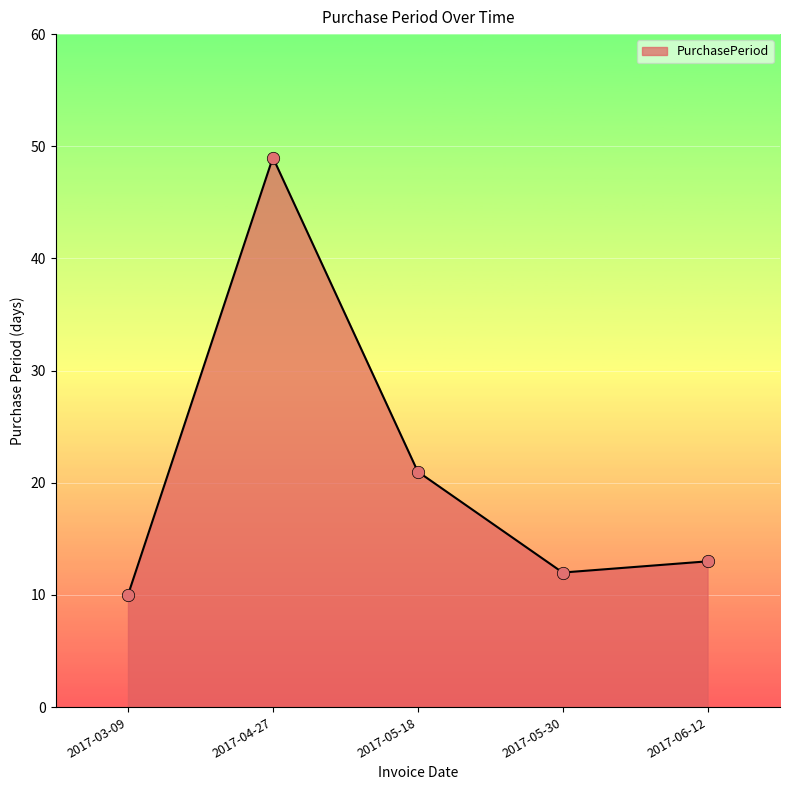

What is the change in value from 2017-04-27 to 2017-05-30?

-37